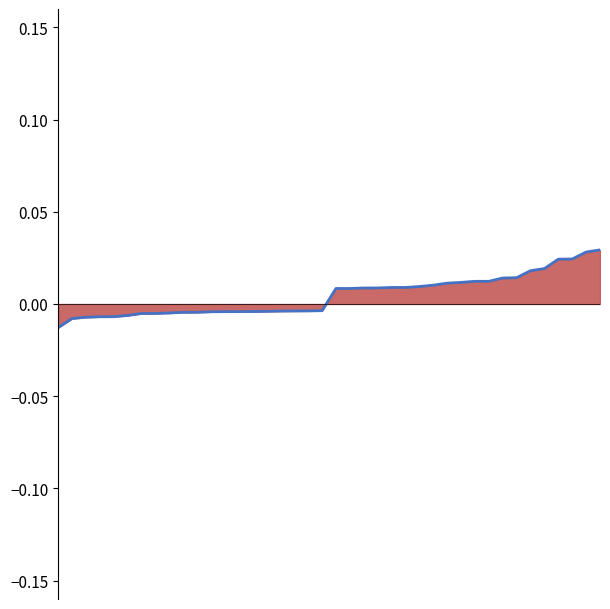

List the labels in order of value, smallest first.

0, 1, 2, 3, 4, 5, 6, 7, 8, 9, 10, 11, 12, 13, 14, 15, 16, 17, 18, 19, 20, 21, 22, 23, 24, 25, 26, 27, 28, 29, 30, 31, 32, 33, 34, 35, 36, 37, 38, 39